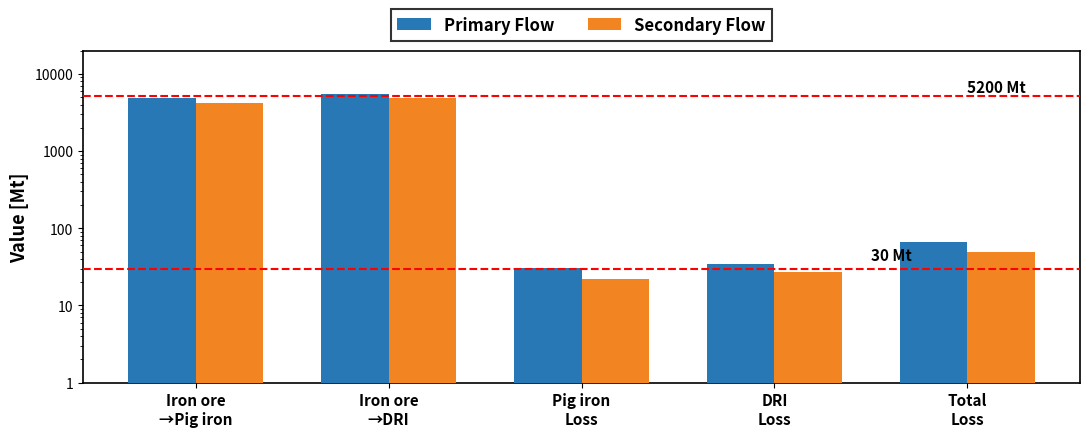

Reading left to right, what are all the values shown in this chart?

Primary Flow: 4864.3	5535.6	30.6	34.9	65.5
Secondary Flow: 4200.0	4900.0	22.0	27.0	49.0